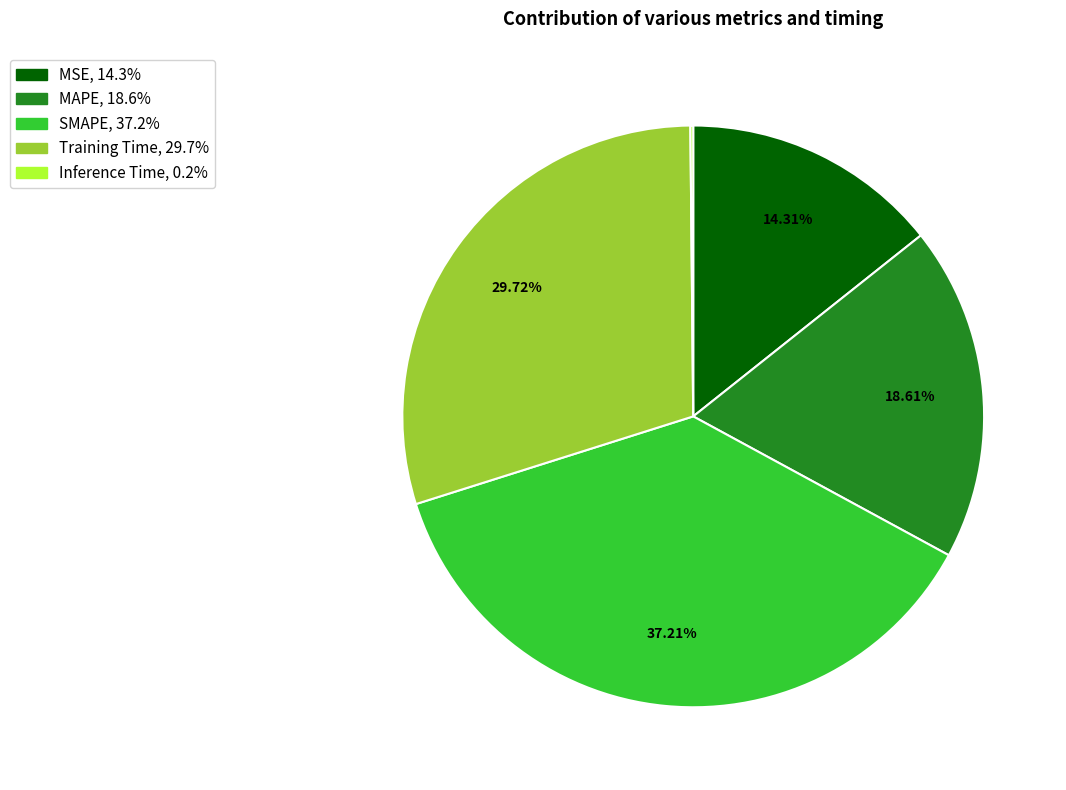

Does MAPE account for over 50% of the chart?

No